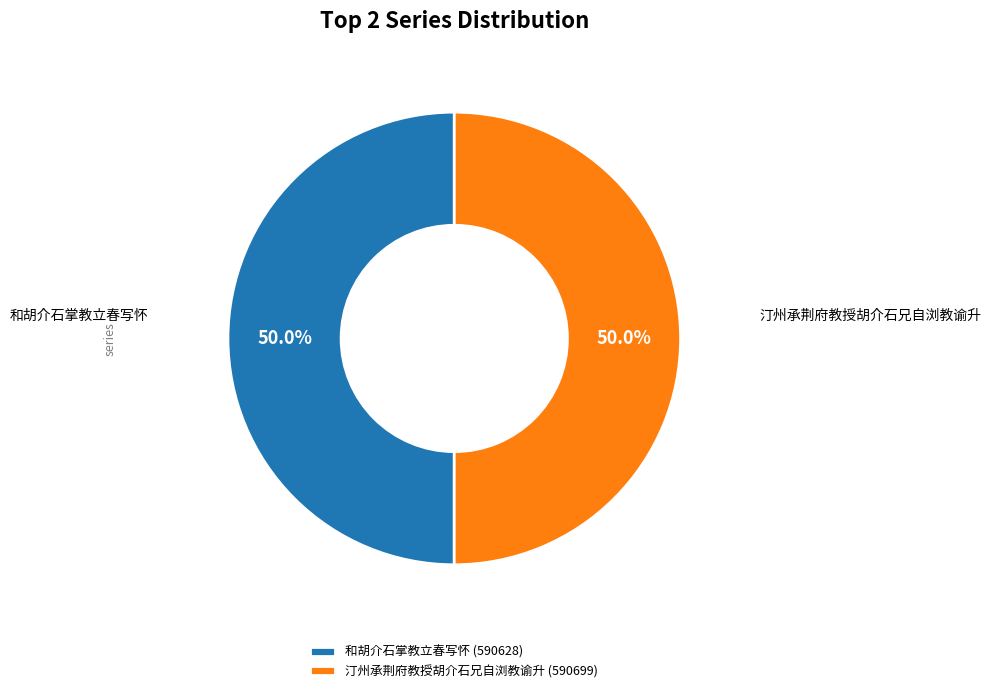

To the nearest percent, what percentage of the pie is 和胡介石掌教立春写怀?

50%